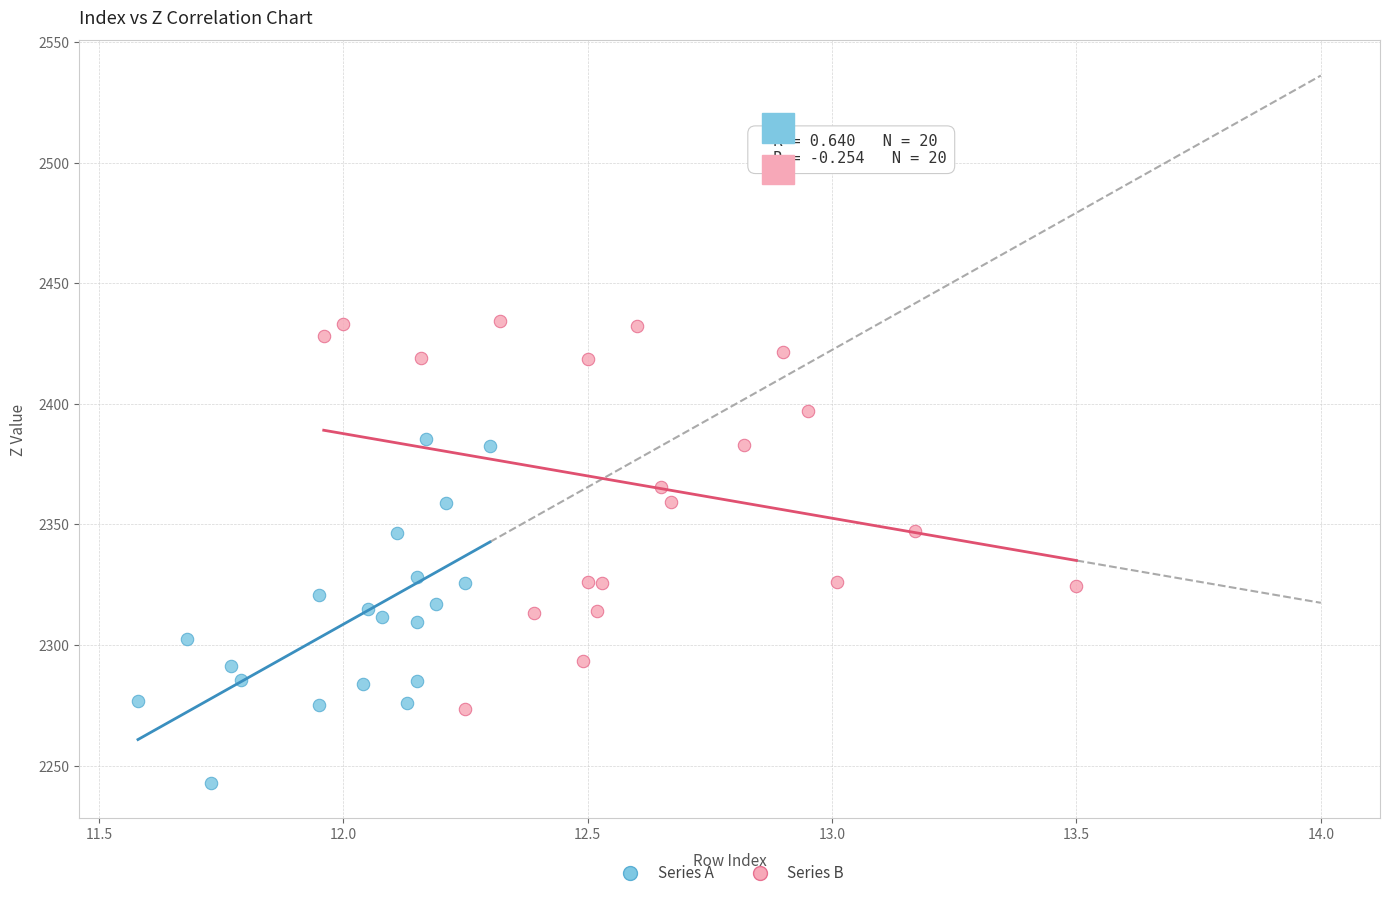

Which series contains the highest Y value?

Series B